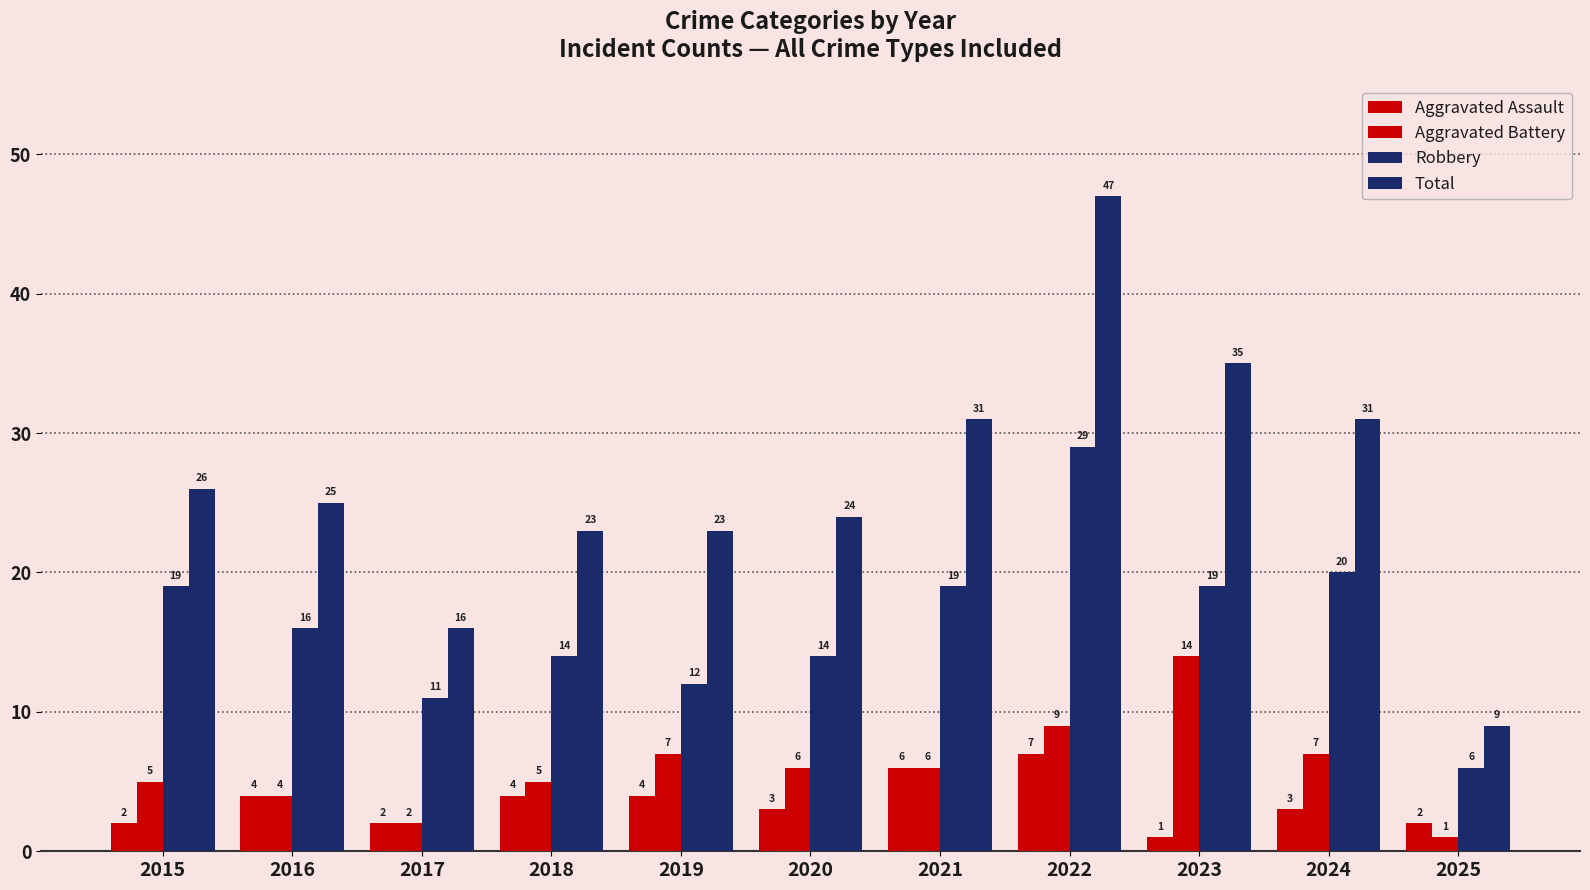

What is the value of the Total bar at the 10th from the left?

31